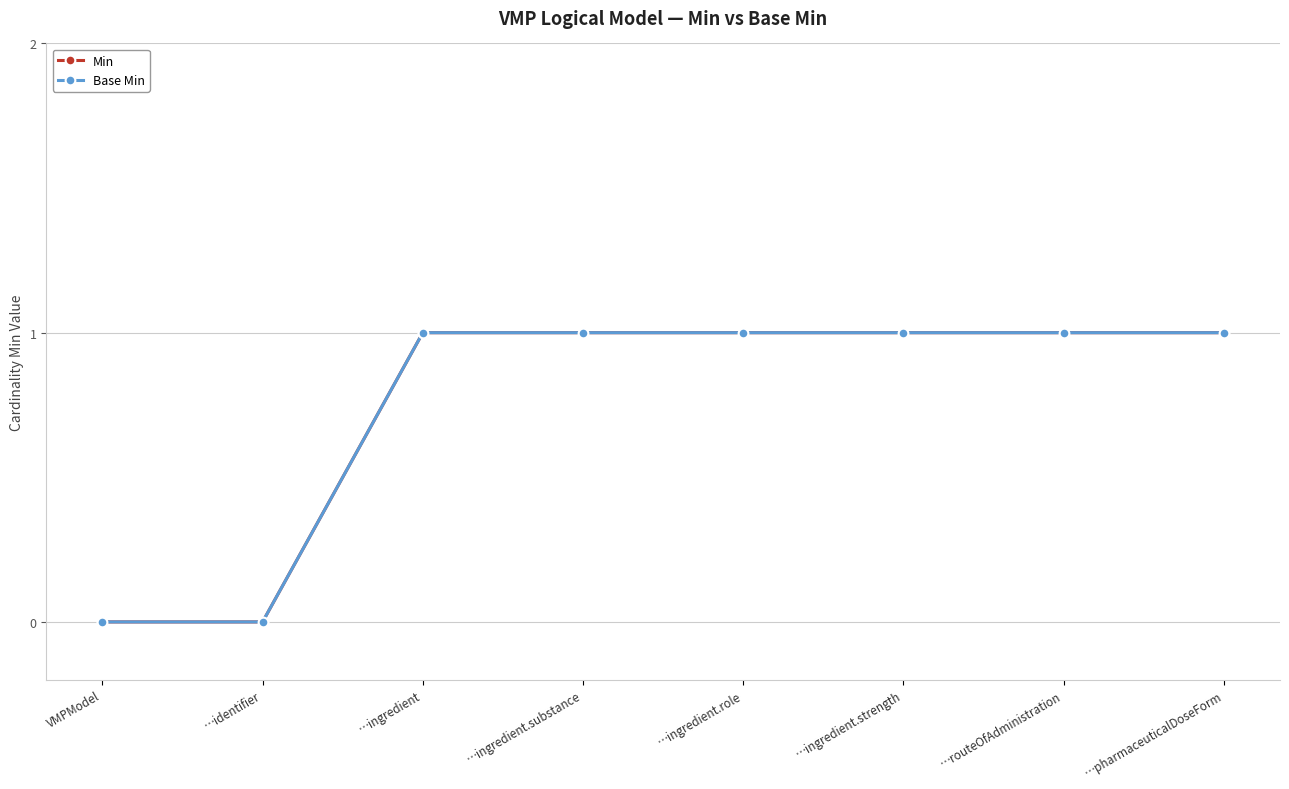

Does the chart display data point markers on the line(s)?

Yes